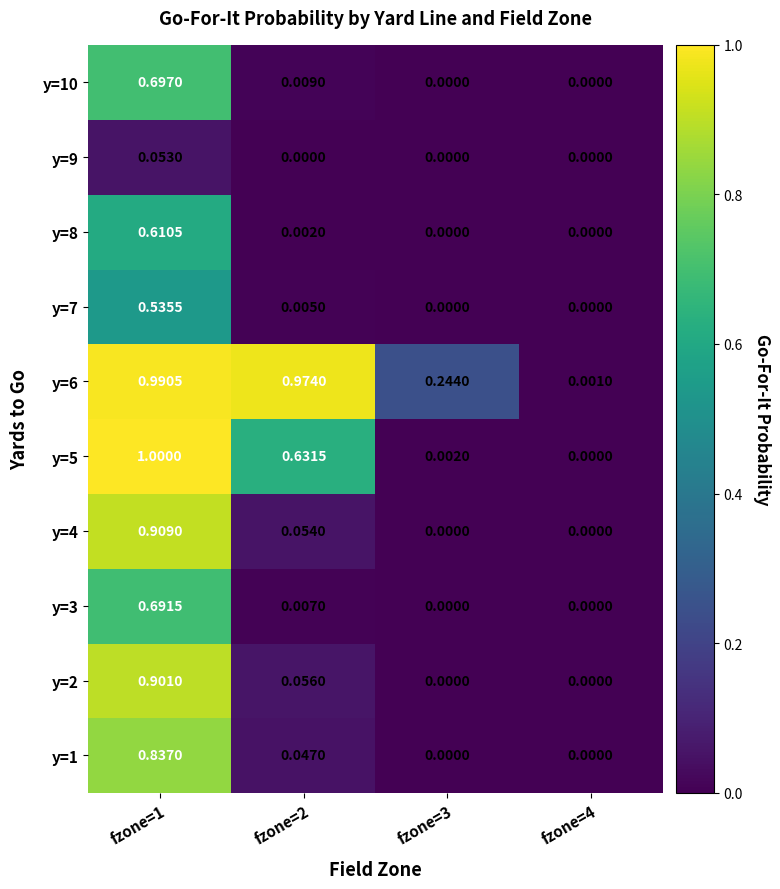

Count the number of data series in this chart.

10